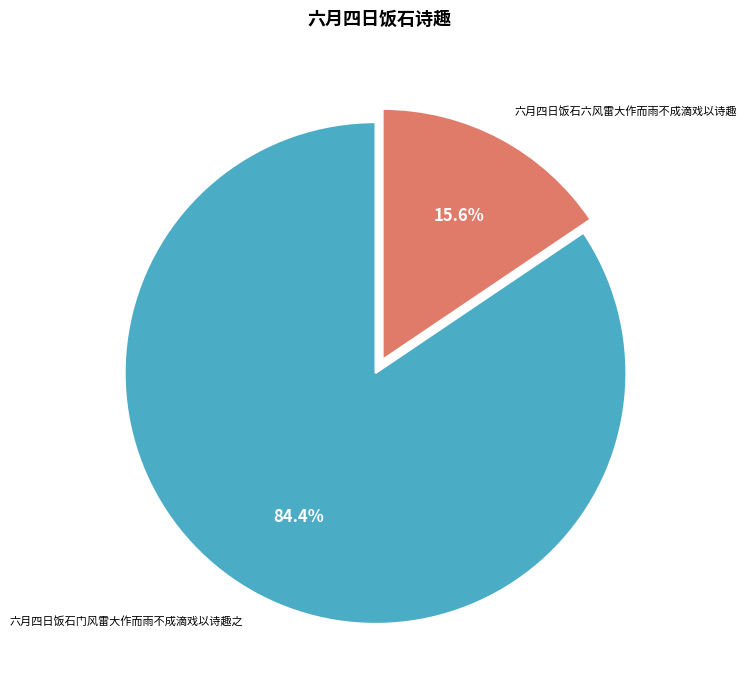

The 六月四日饭石门风雷大作而雨不成滴戏以诗趣之 slice represents 73% of the pie. True or false?

False